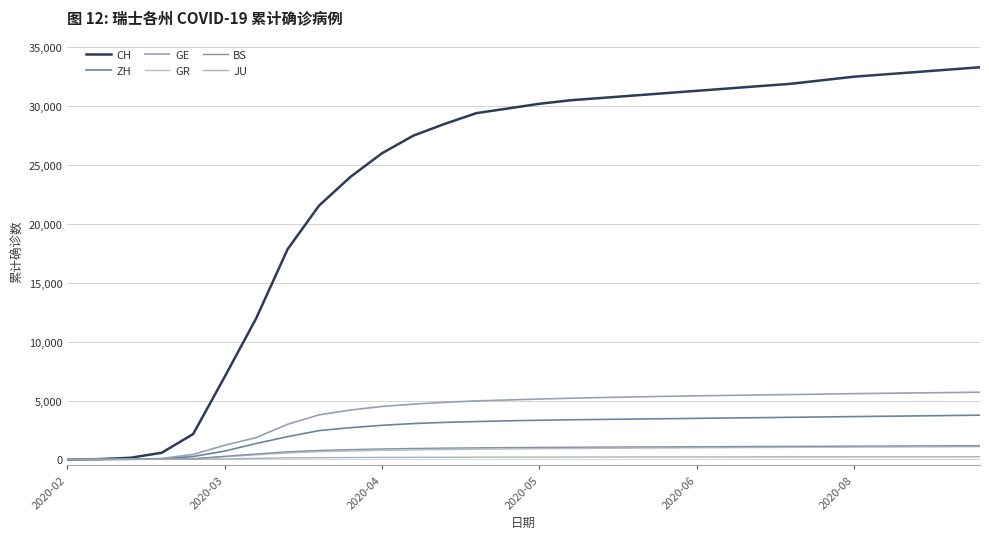

What is the maximum value shown in the chart?

33300